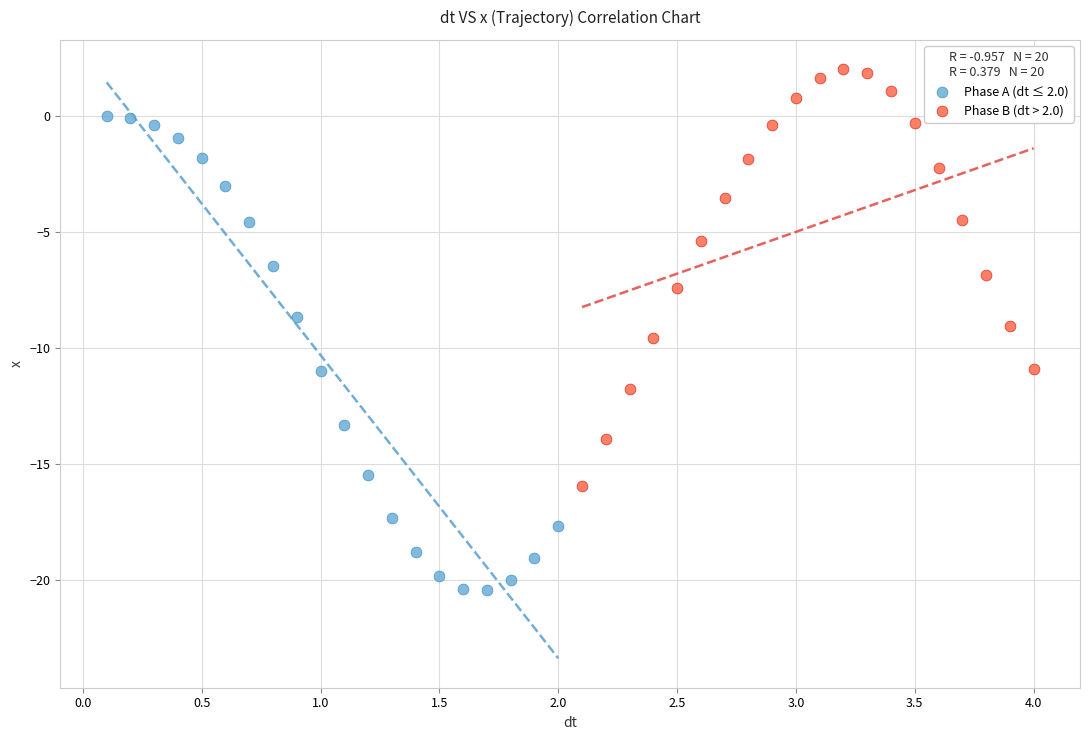

Which series reaches the minimum Y coordinate?

Phase A (dt ≤ 2.0)